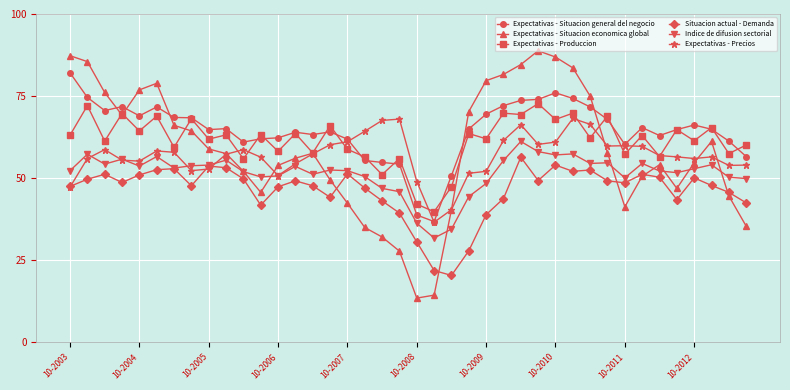

List the series in order of their peak value, highest first.

Expectativas - Situacion economica global, Expectativas - Situacion general del negocio, Expectativas - Produccion, Expectativas - Precios, Indice de difusion sectorial, Situacion actual - Demanda